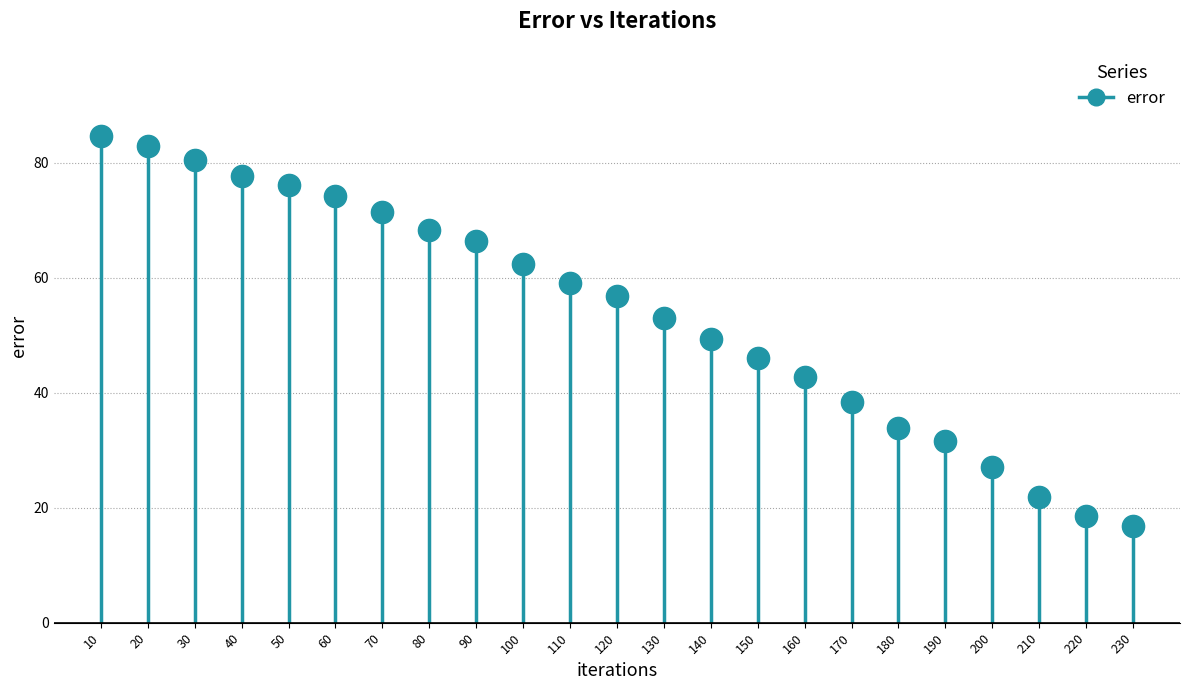

The value at 70 is 122.0. True or false?

False